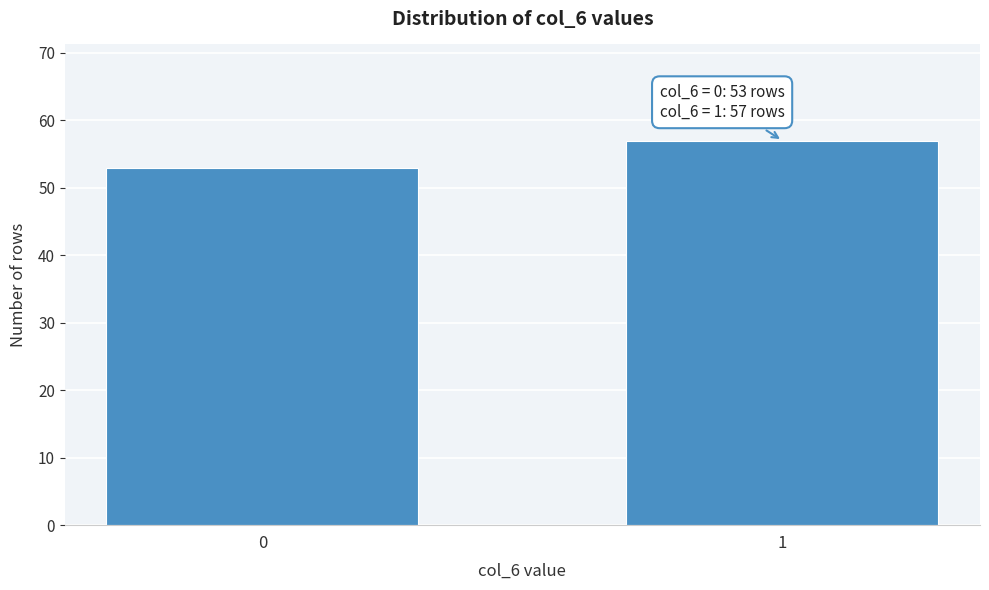

Reading right to left, transcribe all the data shown in this chart.

57	53